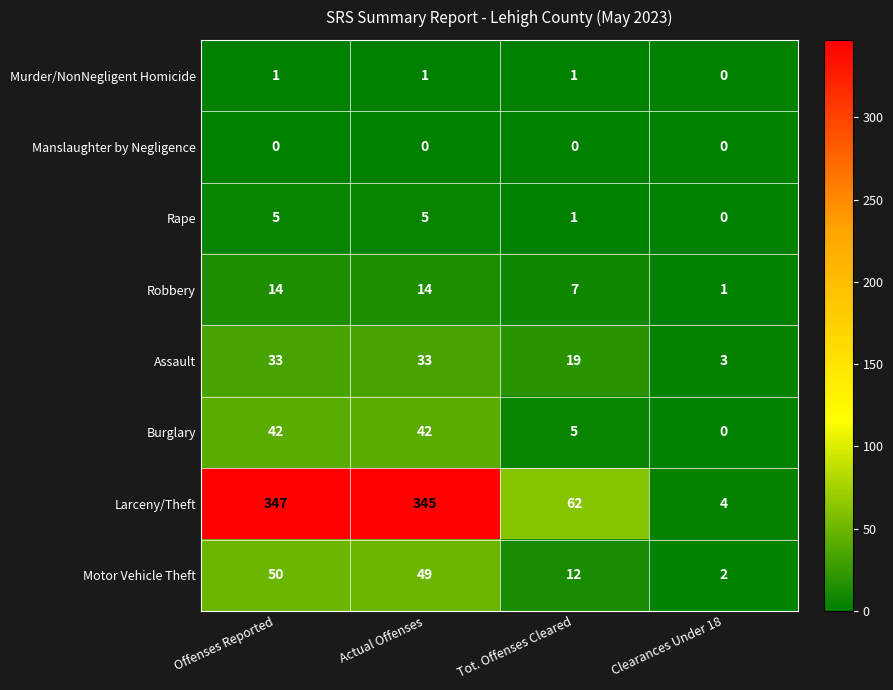

Which series has the largest range (max minus min)?

Larceny/Theft